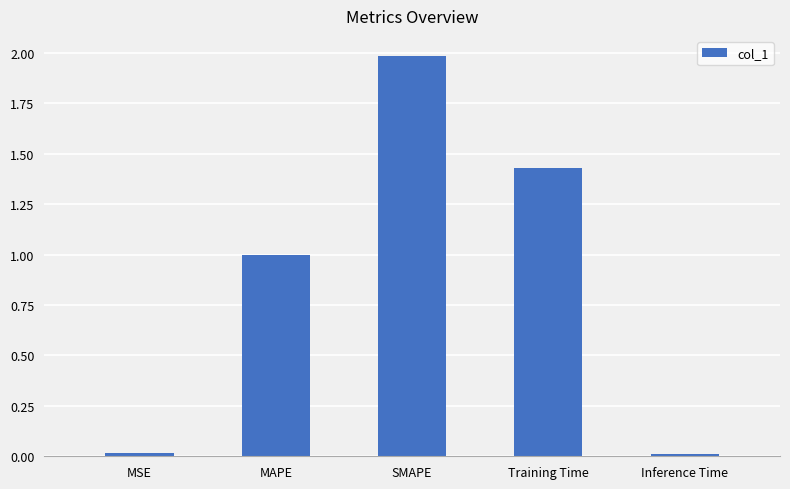

What is the change in value from Training Time to Inference Time?

-1.4